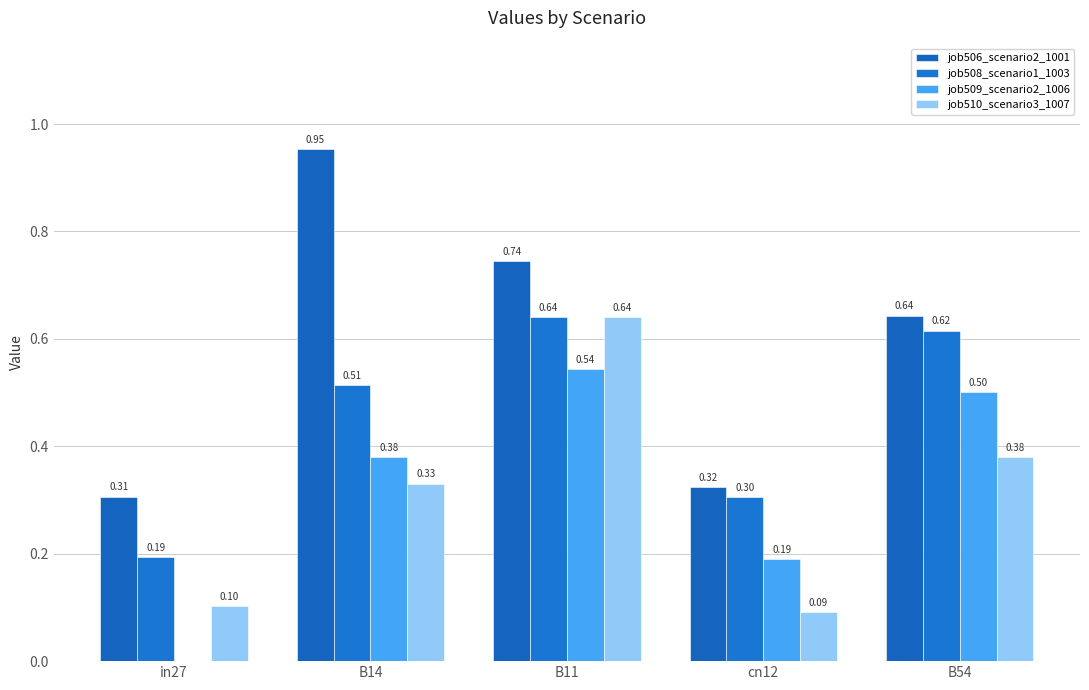

What is the difference between the maximum and minimum values in the job508_scenario1_1003 series?

0.4